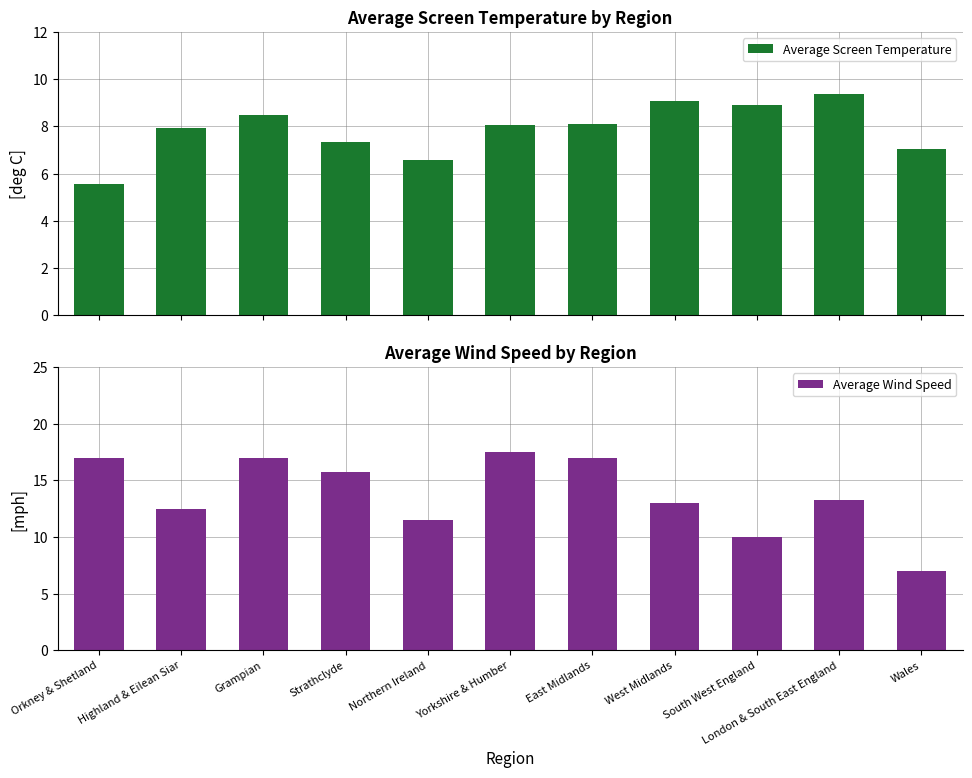

Which category has the highest value across all series?

Yorkshire & Humber